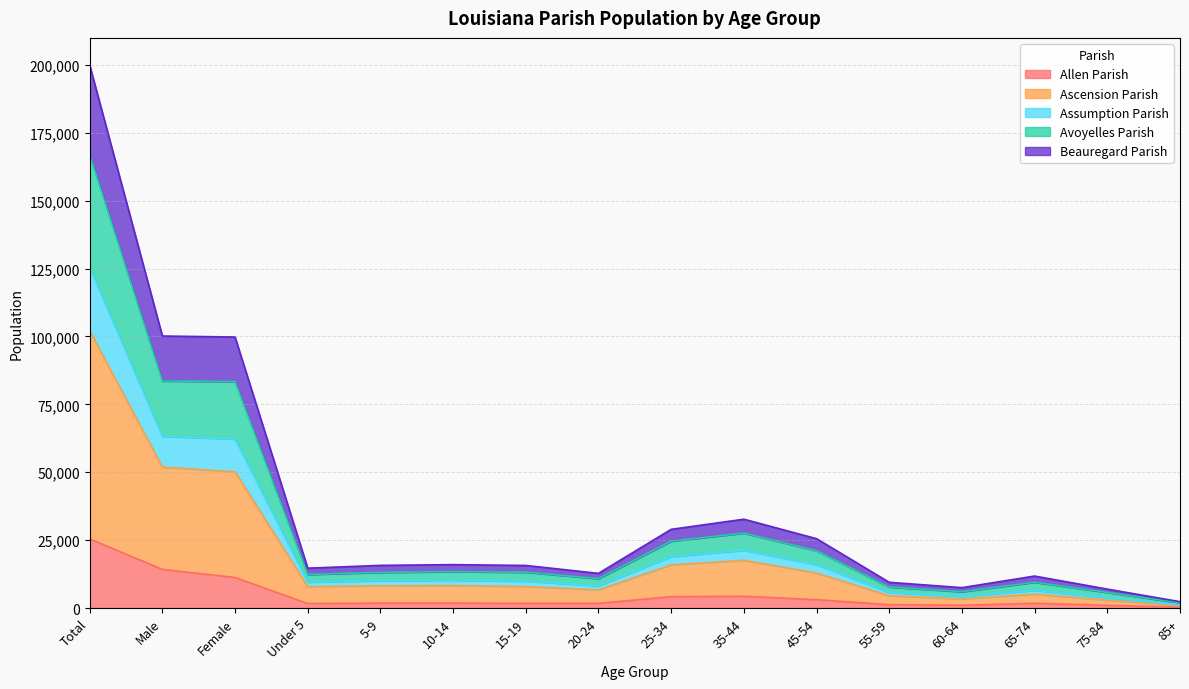

Which category has the highest value in the Allen Parish series?

Total